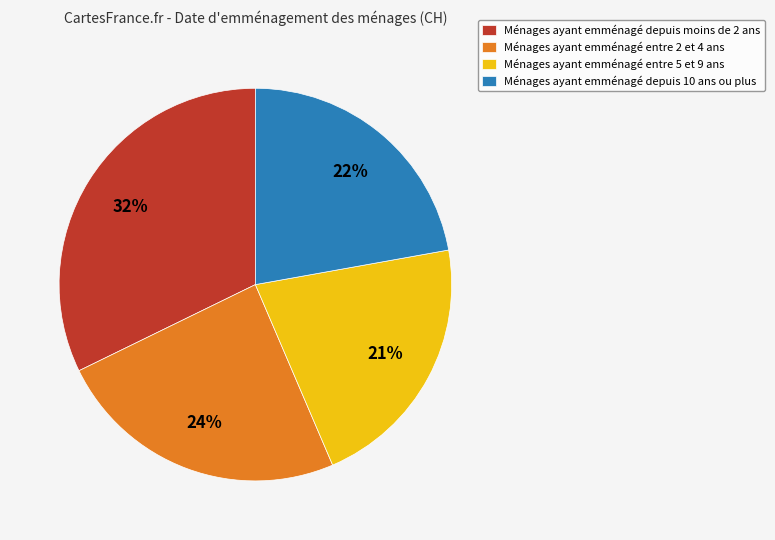

To the nearest percent, what is the average slice percentage?

25%